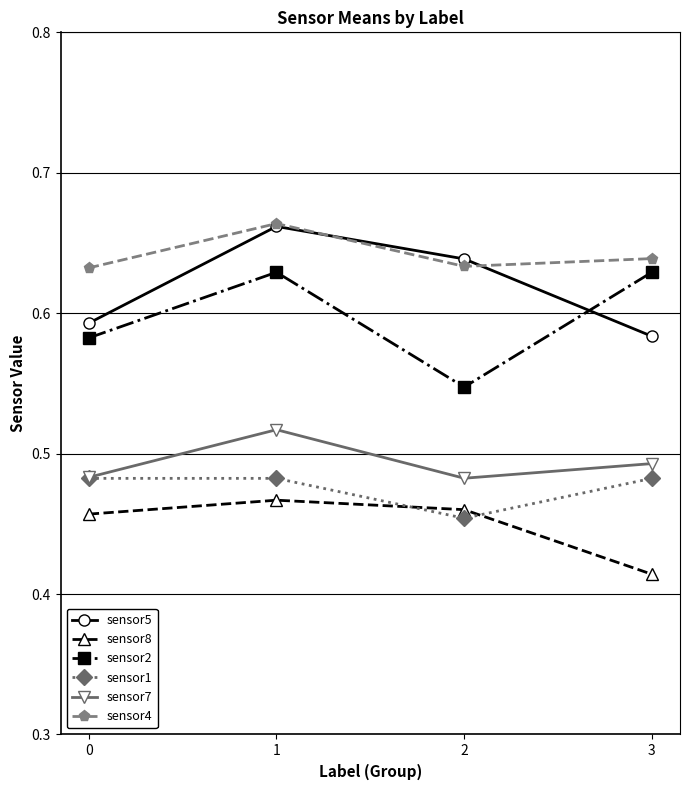

The value of sensor5 at 3 is 0.1. True or false?

False